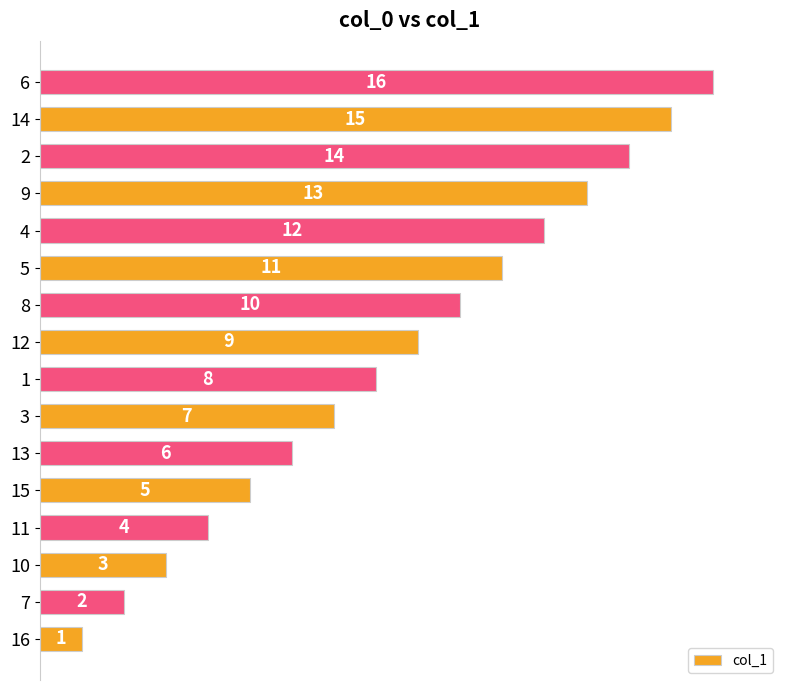

Rank the categories by value from lowest to highest.

16, 7, 10, 11, 15, 13, 3, 1, 12, 8, 5, 4, 9, 2, 14, 6